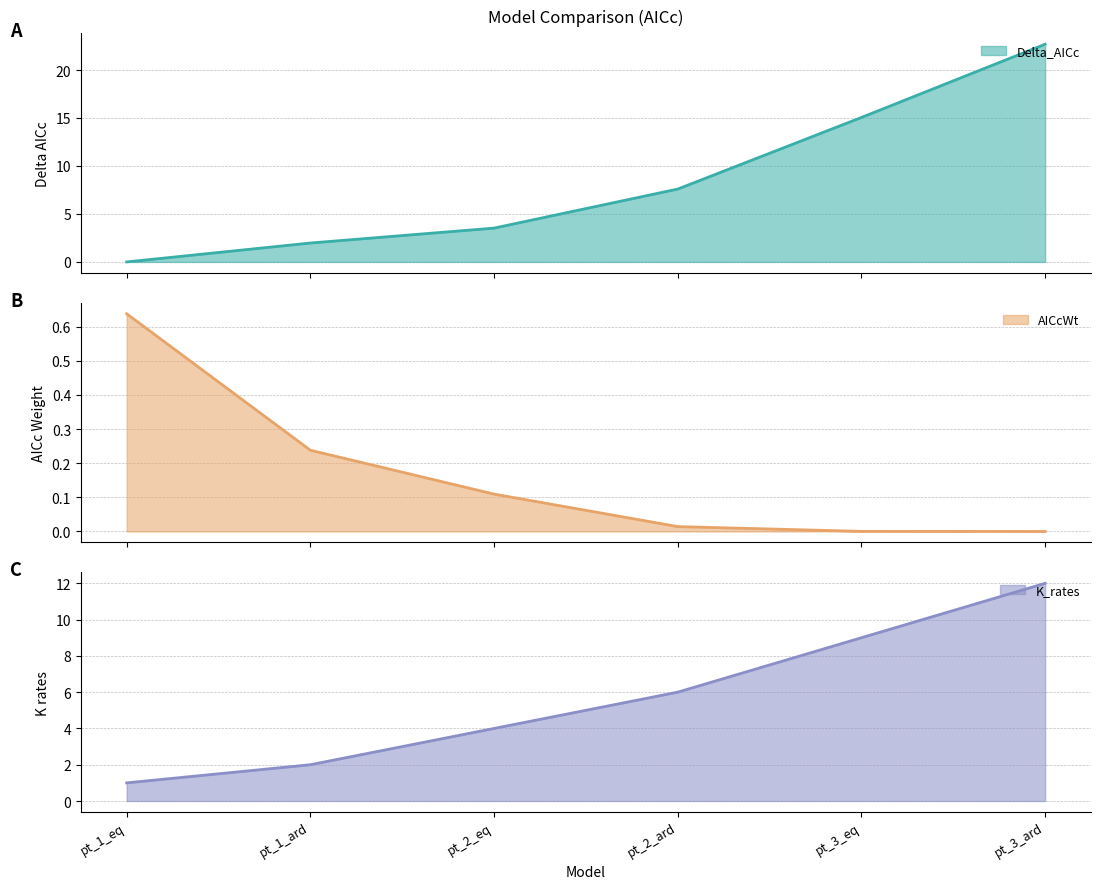

How many lines are shown in the chart?

3